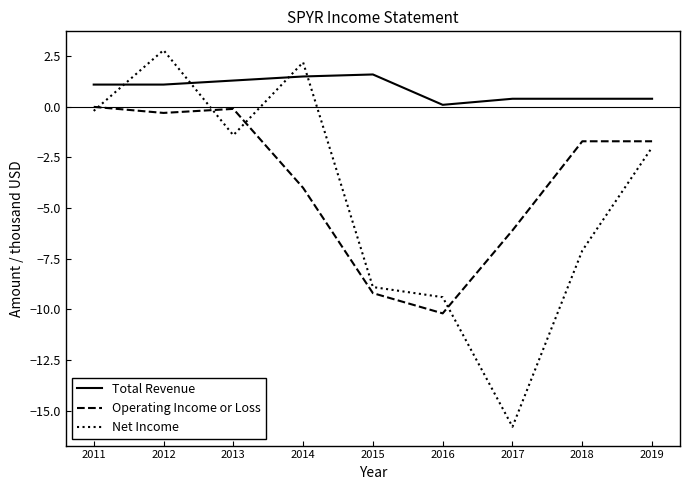

At how many categories does at least one series exceed -7?

9